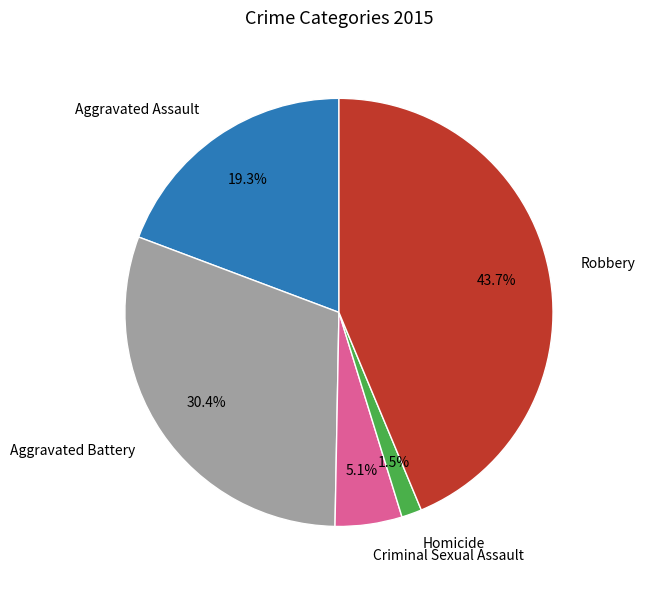

Which slice is the largest?

Robbery